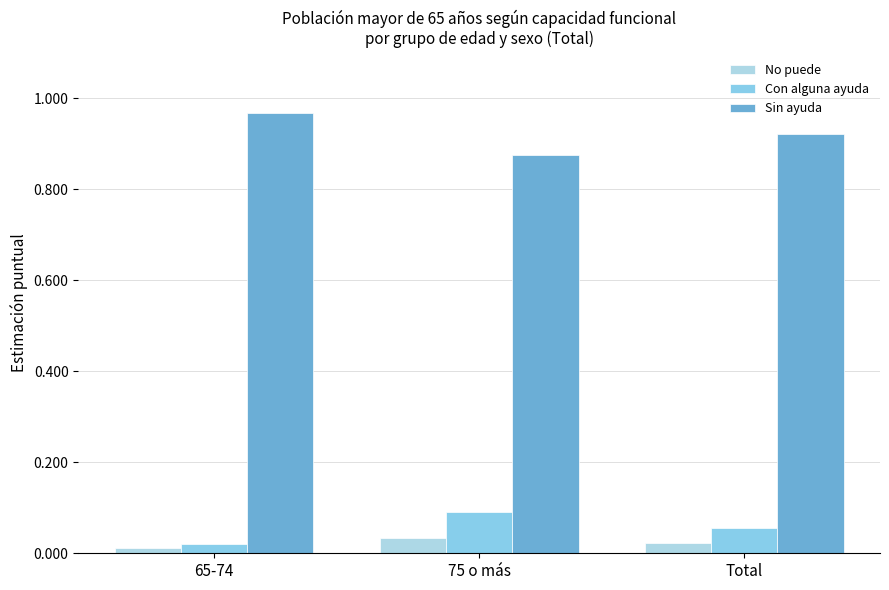

How many bars are there in total?

9